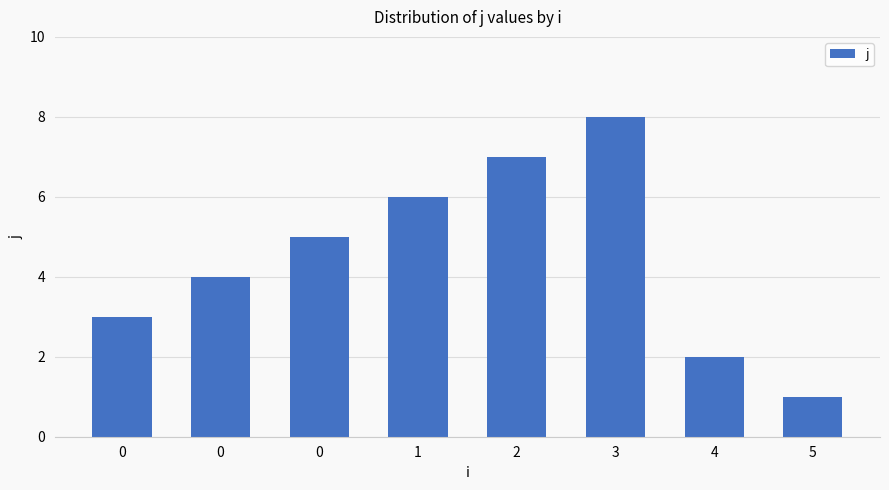

List the labels in order of value, smallest first.

5, 4, 0, 0, 0, 1, 2, 3